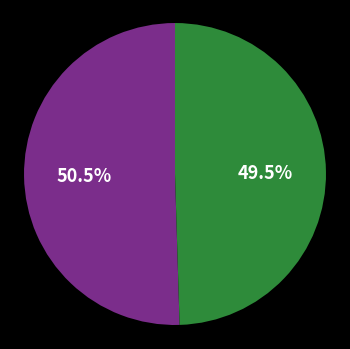

Is there any slice that represents more than half of the pie?

Yes